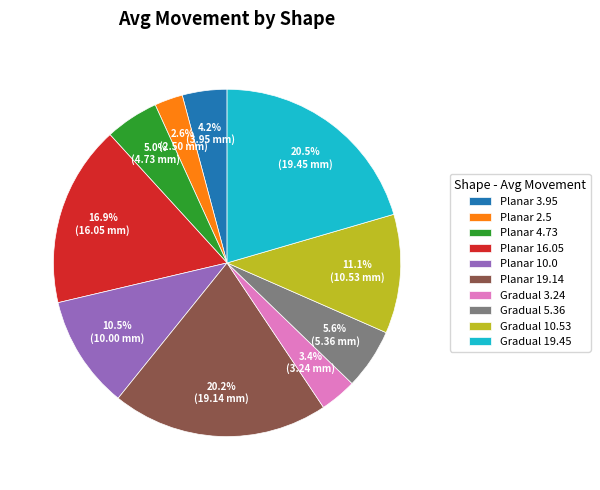

To the nearest percent, what is the difference between the largest and smallest slice percentages?

18%